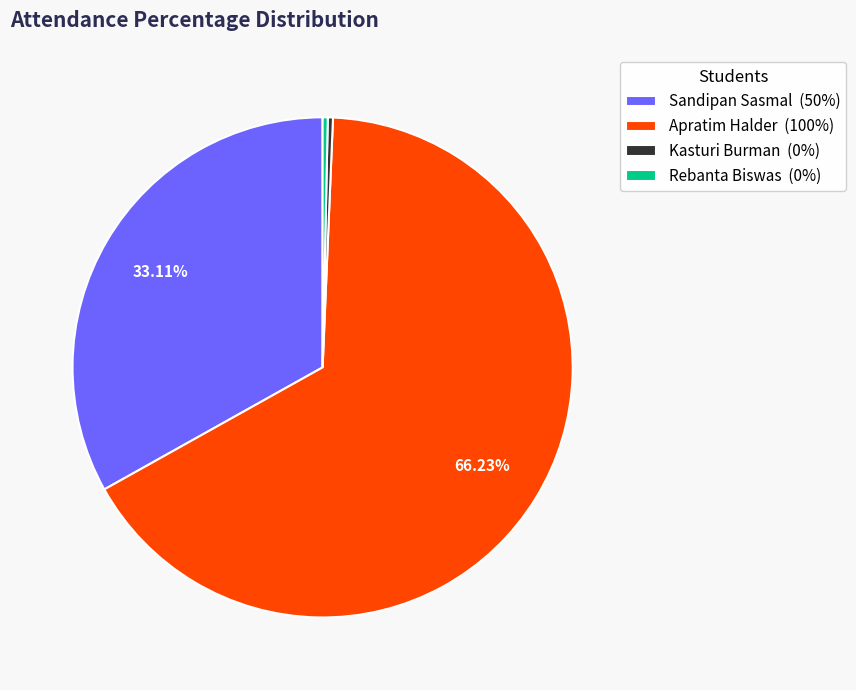

How many segments does this pie chart have?

4